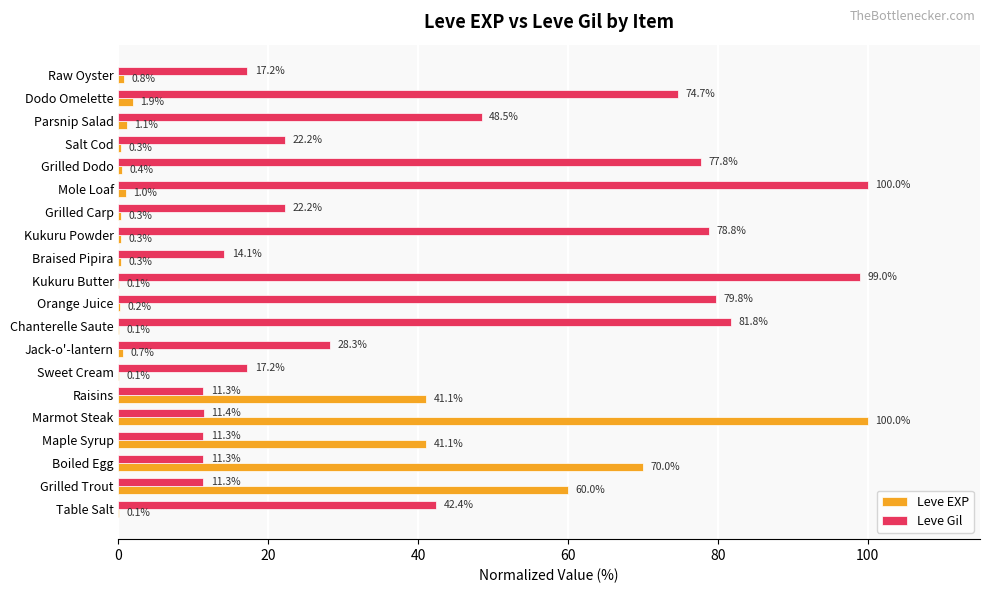

At which label does Leve EXP reach its peak?

Marmot Steak